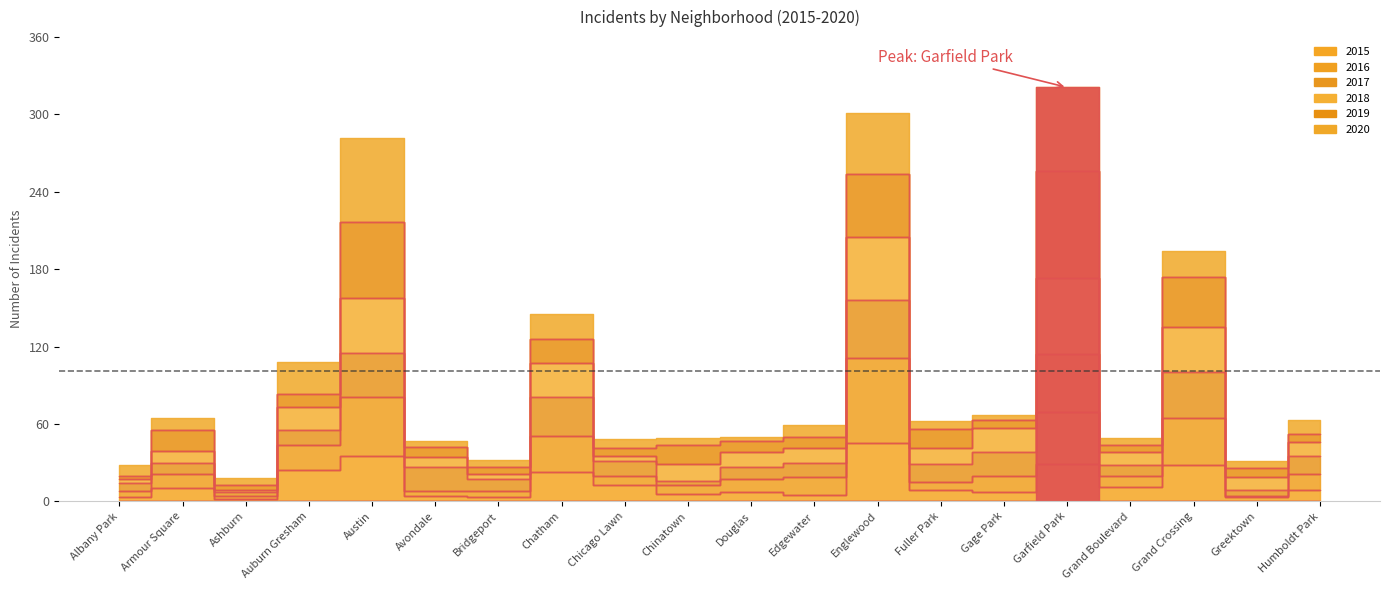

Which series ends up on top after the final intersection of 2020 and 2015?

2020